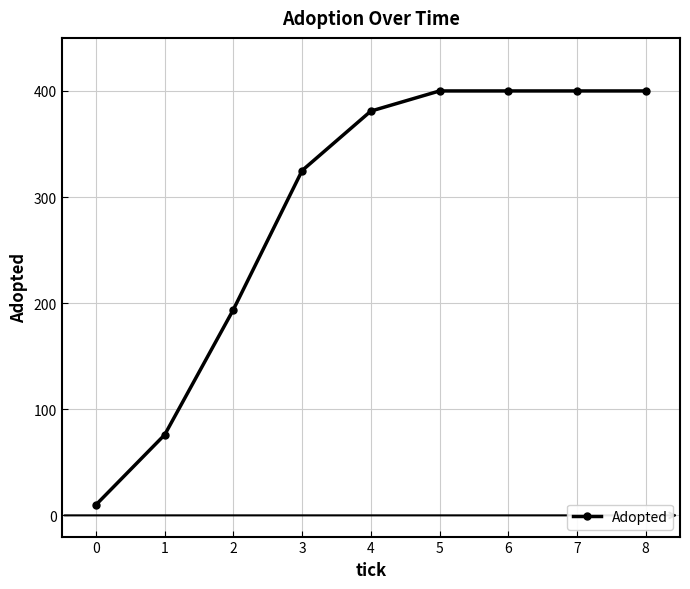

What is the value of the 4th point from the left?

325